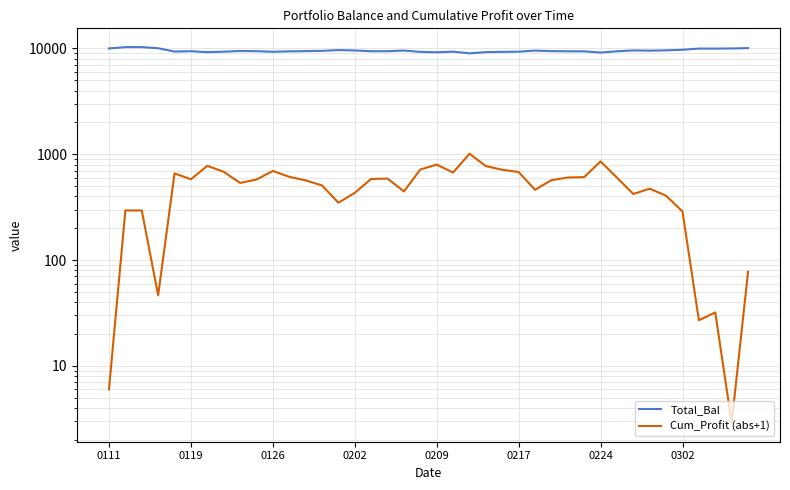

What is the difference between the highest and lowest values at 9?

8847.8